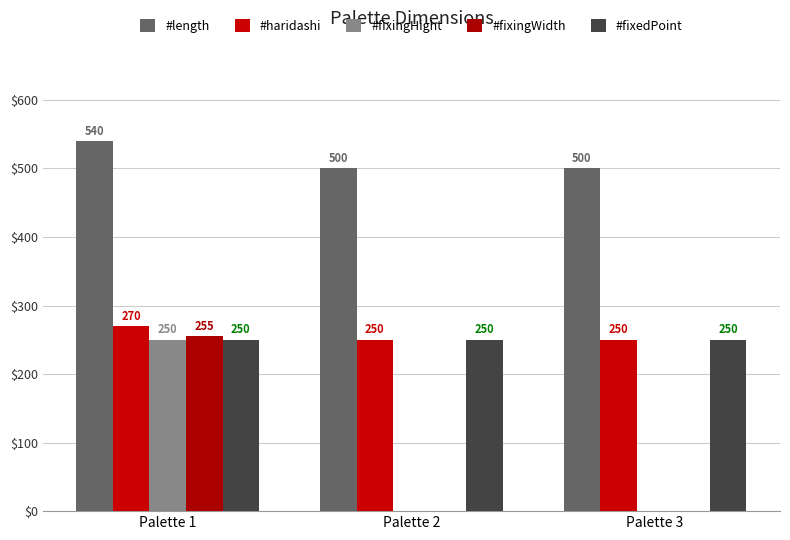

The value of #fixedPoint at Palette 2 is 250. True or false?

True